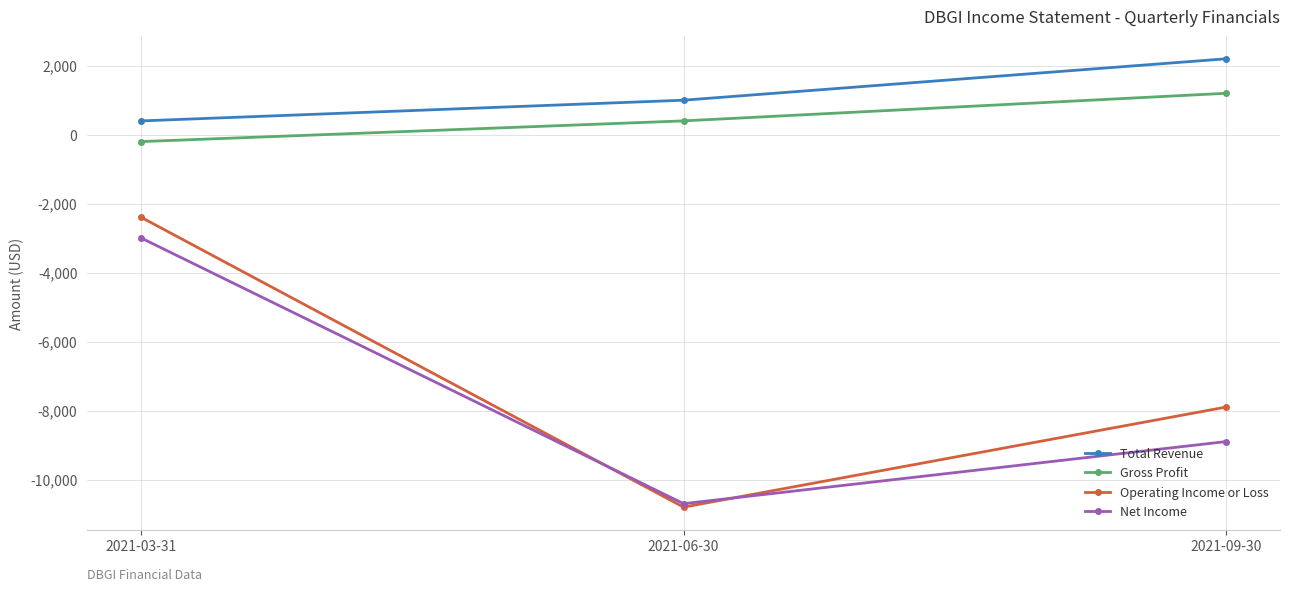

What is the lowest value of the Operating Income or Loss series?

-10800